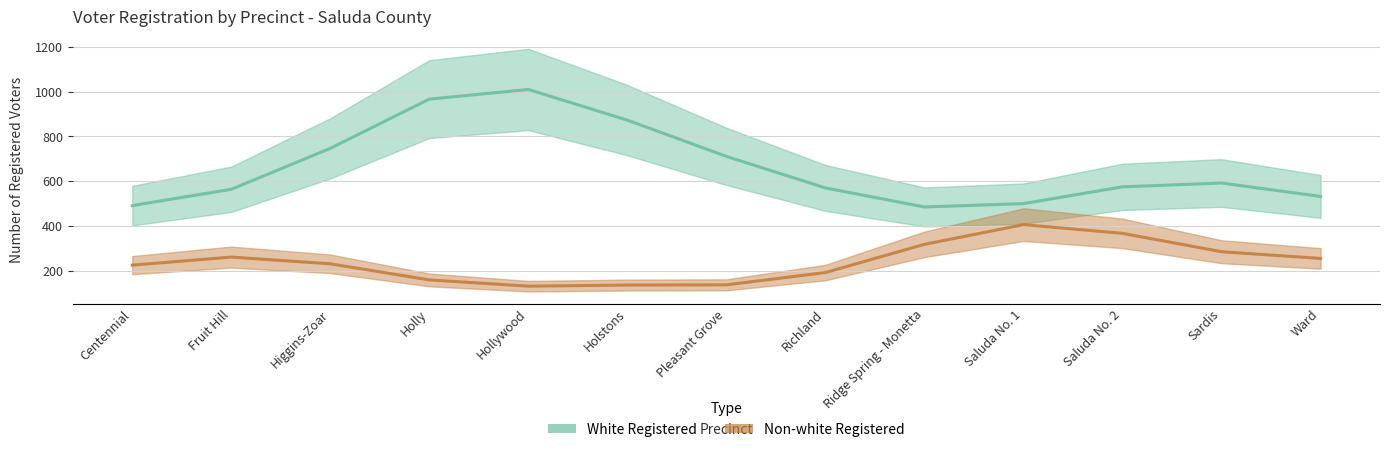

How many lines are shown in the chart?

2